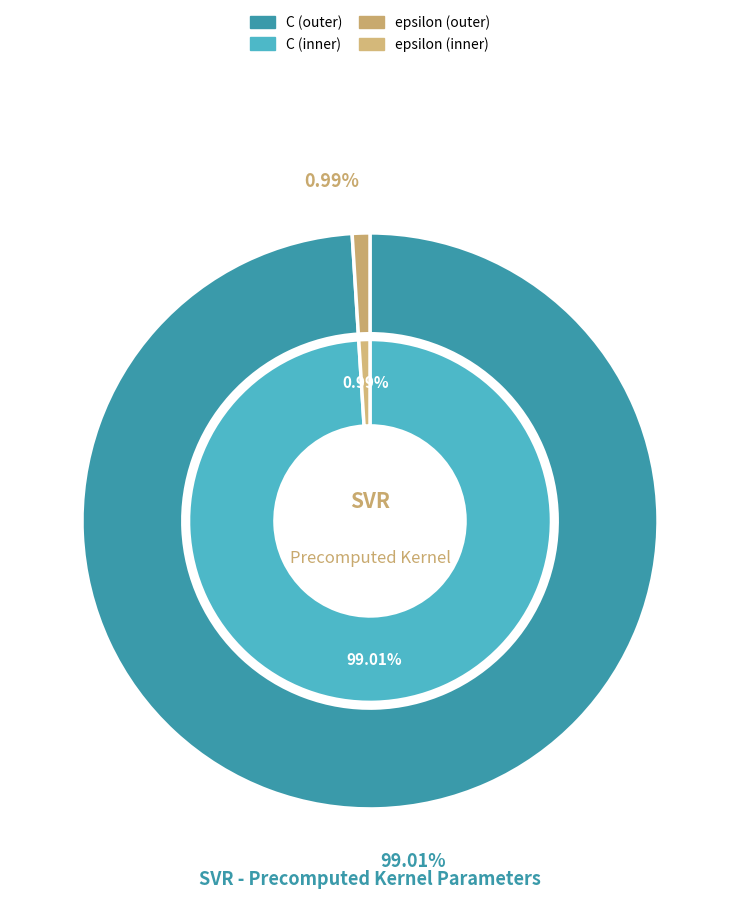

To the nearest percent, what portion does epsilon represent?

1%